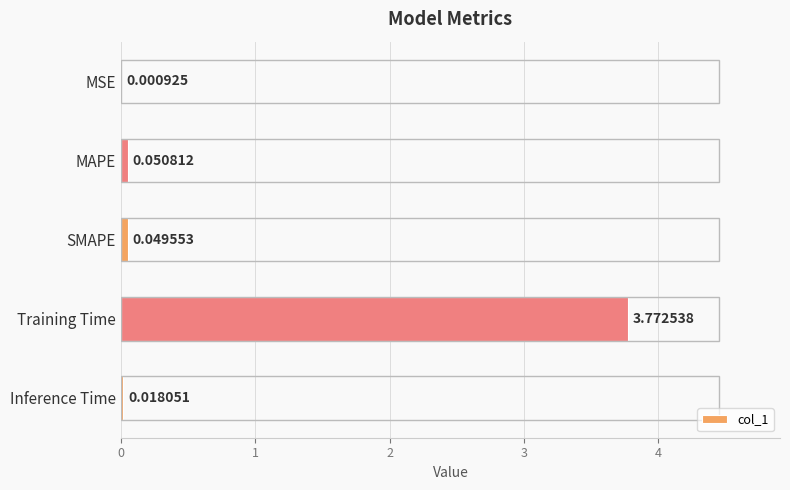

At which category does the chart reach its peak across all series?

Training Time